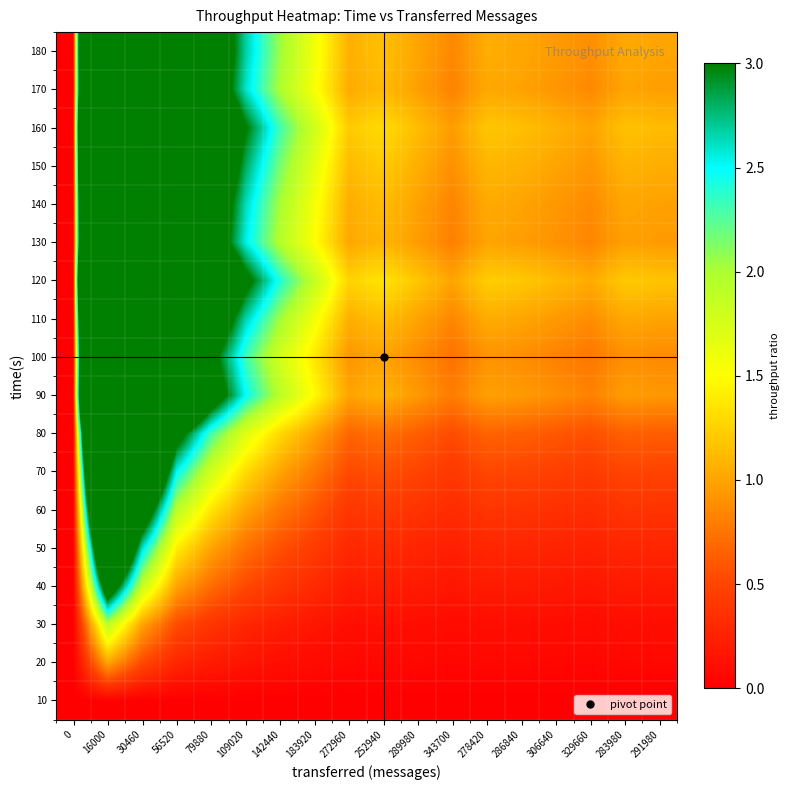

How many data points does each series have?

18